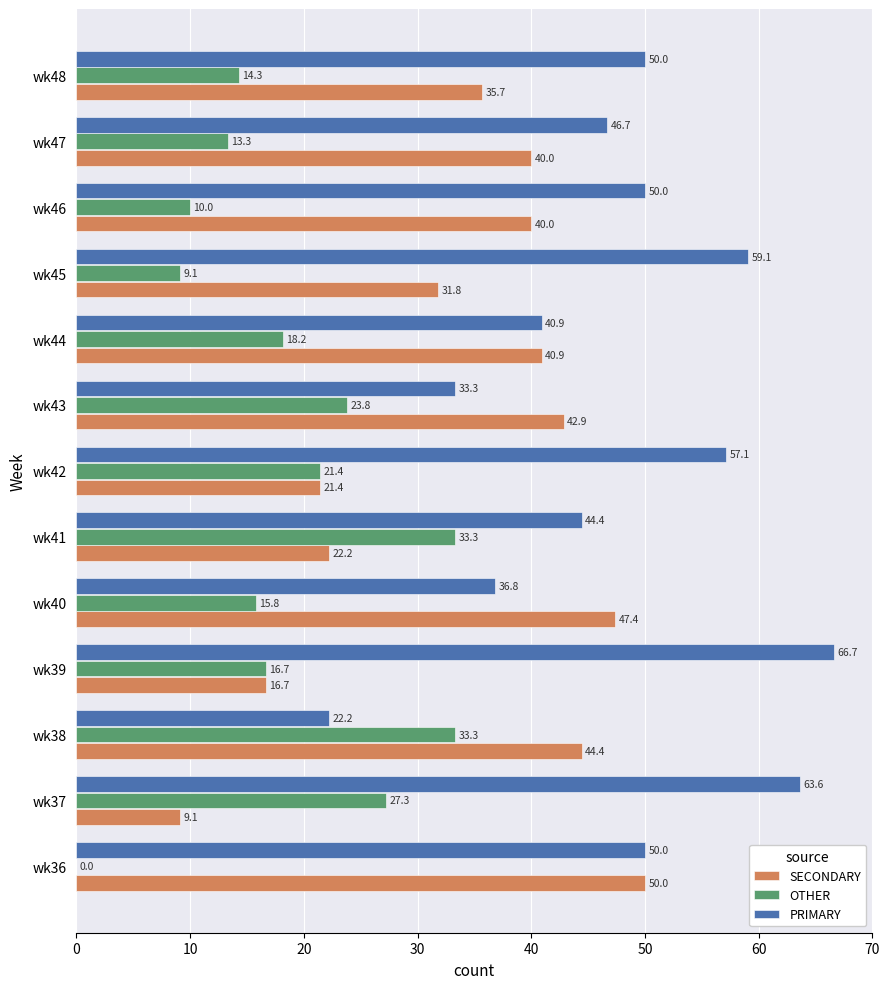

What is the sum of the OTHER values at wk40 and wk44?

34.0